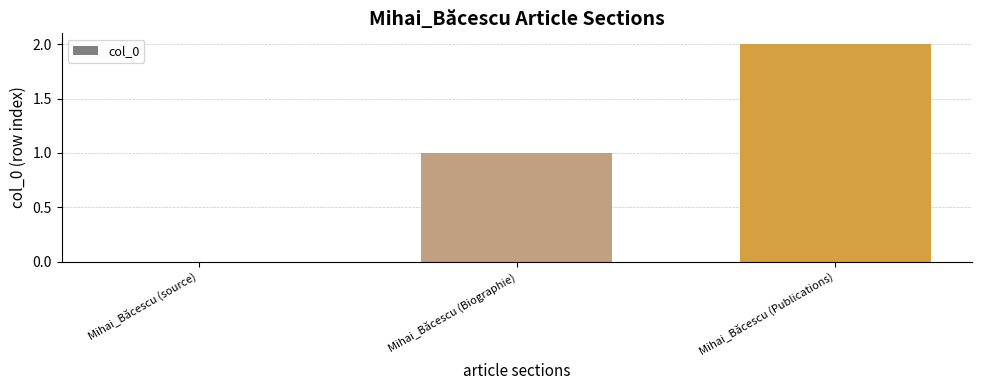

Is it true that the value at Mihai_Băcescu (source) is -1?

False